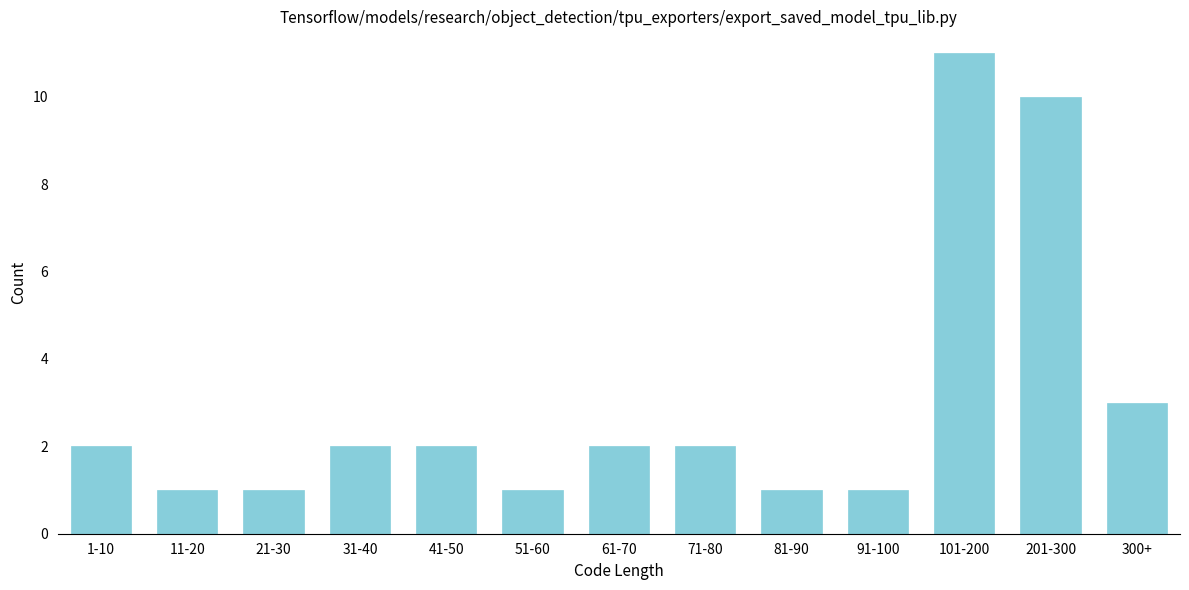

Reading left to right, transcribe all the data shown in this chart.

1-10=2	11-20=1	21-30=1	31-40=2	41-50=2	51-60=1	61-70=2	71-80=2	81-90=1	91-100=1	101-200=11	201-300=10	300+=3